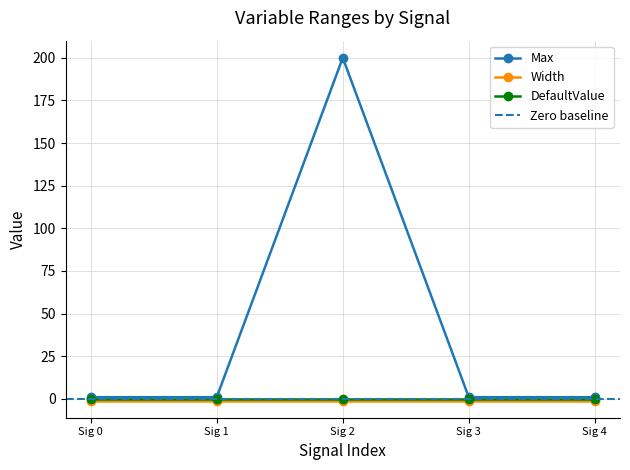

Is it true that Max equals 1 at Sig 0?

True